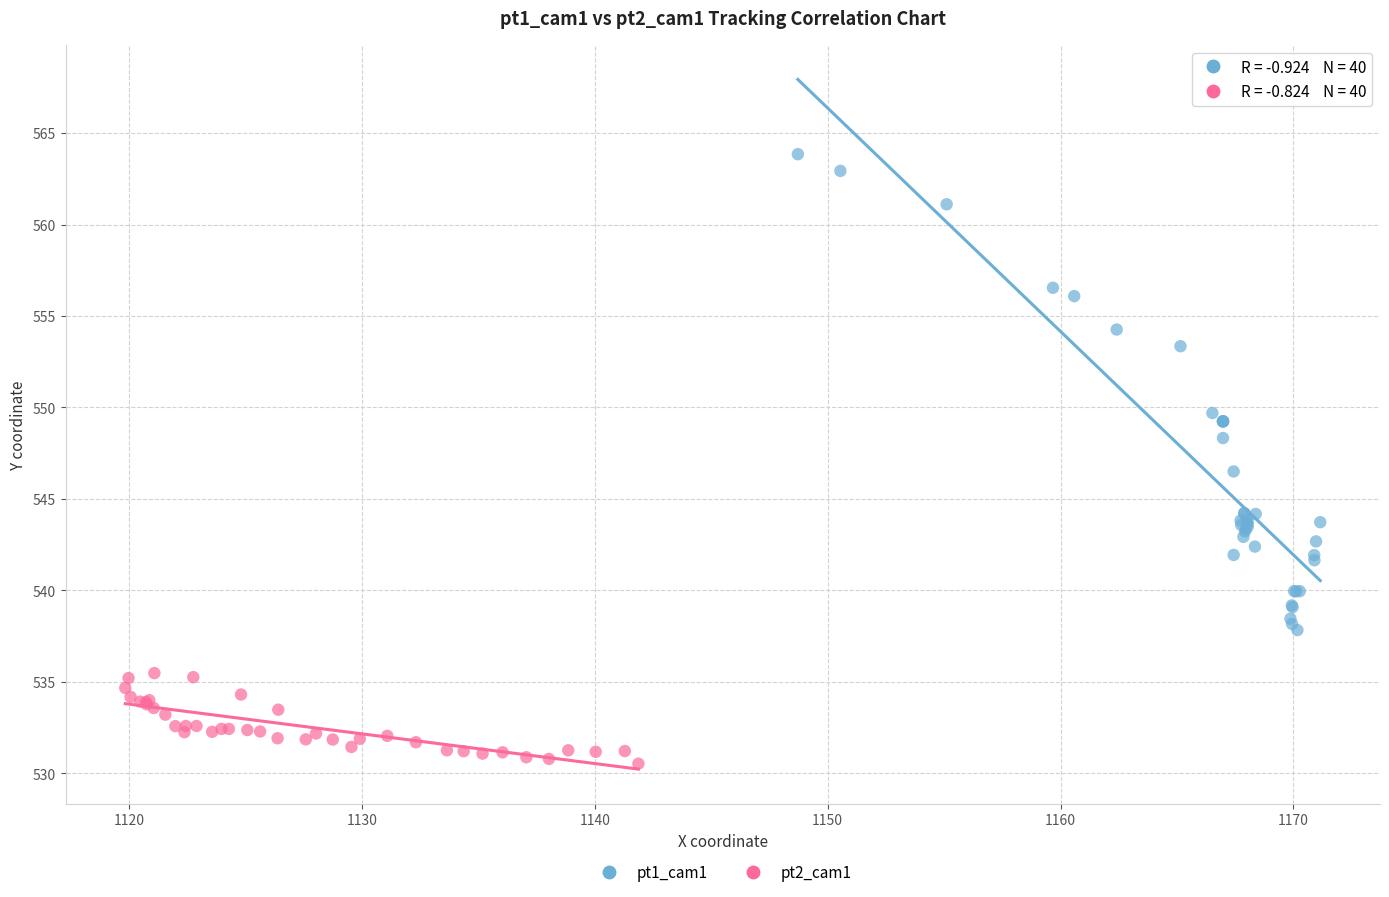

Which series reaches the minimum Y coordinate?

pt2_cam1